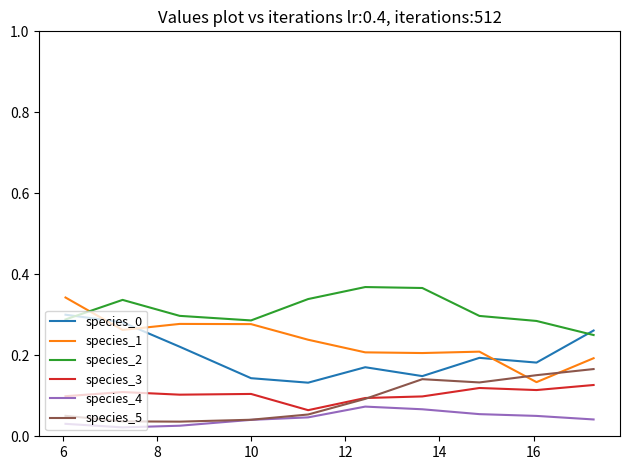

True or false: species_4 and species_1 cross at least once.

False